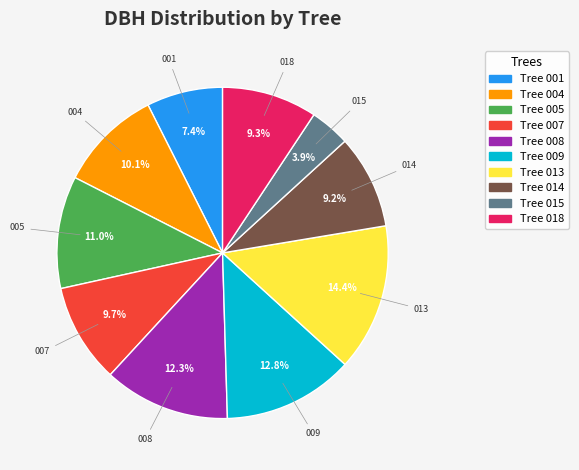

To the nearest percent, what is the difference between the largest and smallest slice percentages?

10%